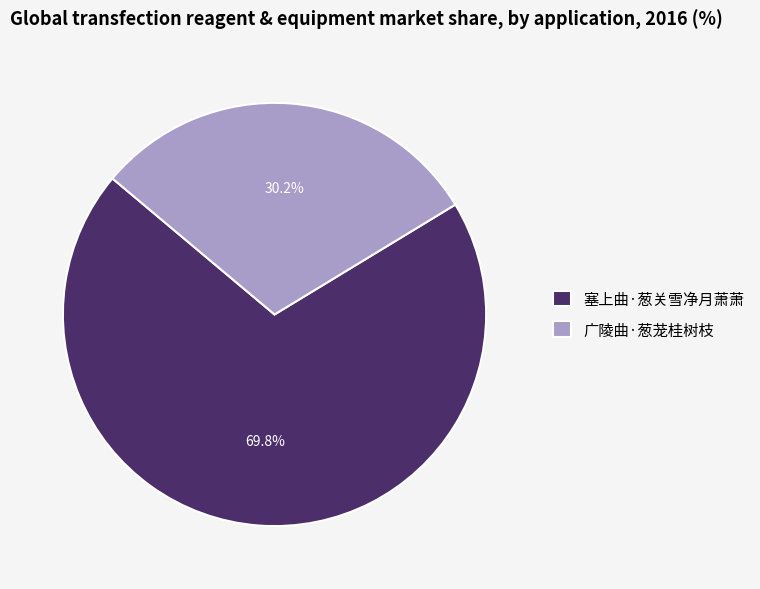

Is the sum of 塞上曲·葱关雪净月萧萧 and 广陵曲·葱茏桂树枝 greater than half?

Yes